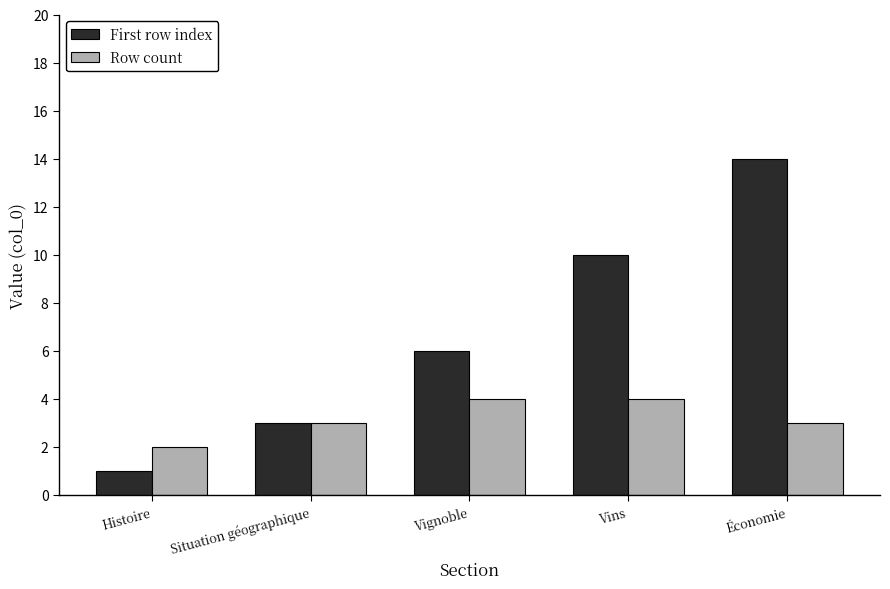

Which category has the lowest value across all series?

Histoire